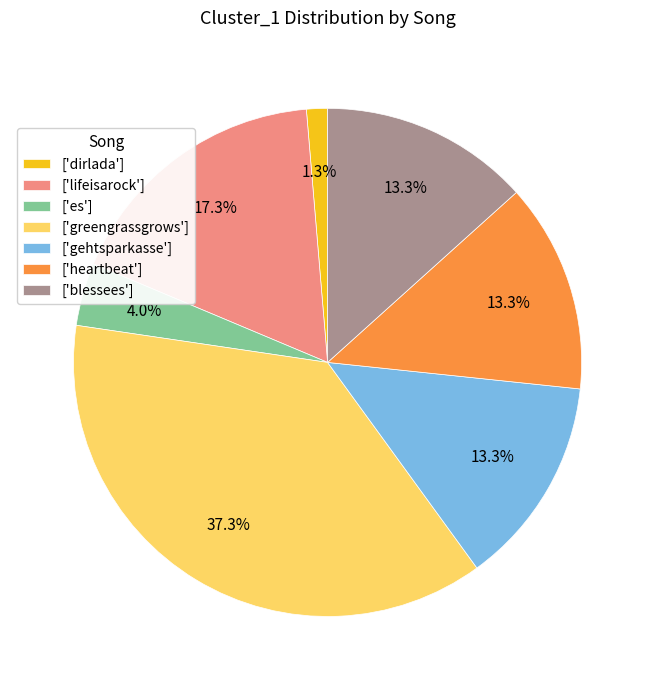

Does any single category account for the majority?

No